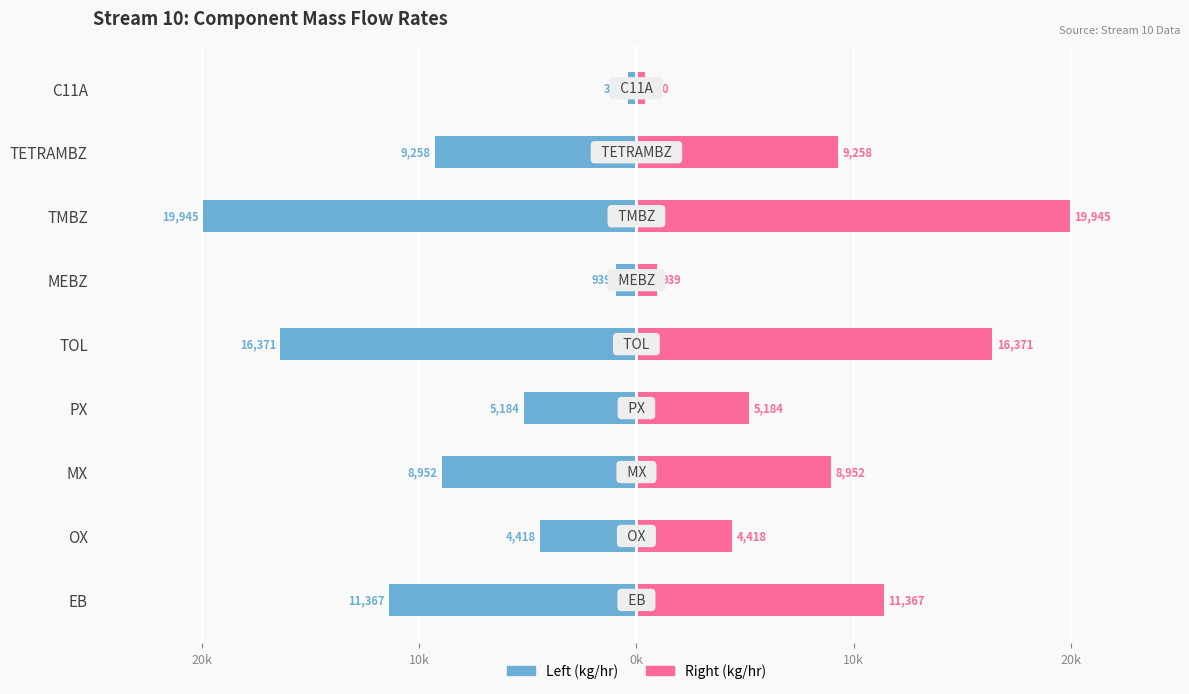

List the series in order of their overall mean, lowest first.

Mass Flow Rate (Left), Mass Flow Rate (Right)